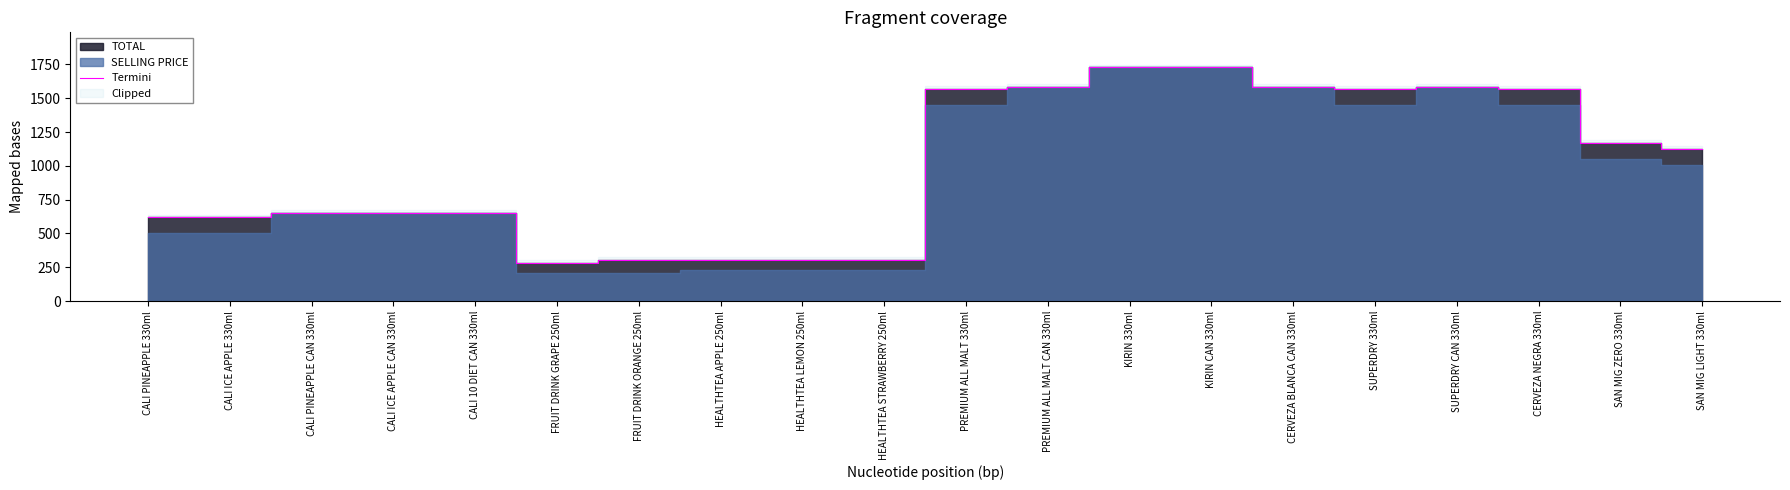

Where is the first local minimum?

FRUIT DRINK GRAPE 250ml